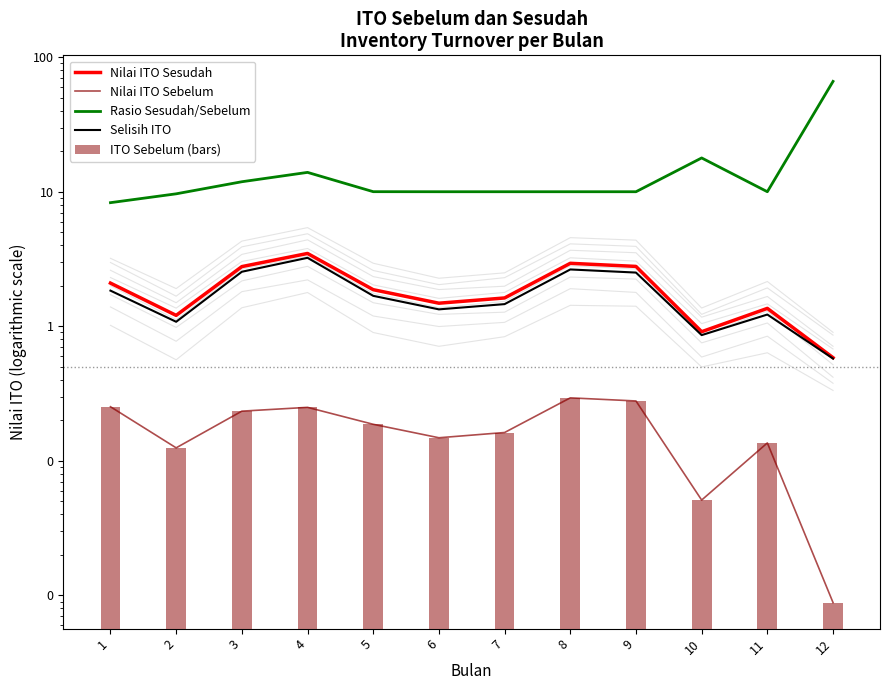

Reading left to right, transcribe all the data shown in this chart.

Nilai ITO Sesudah: 2.1	1.2	2.8	3.5	1.9	1.5	1.6	2.9	2.8	0.9	1.4	0.6
Nilai ITO Sebelum: 0.3	0.1	0.2	0.2	0.2	0.1	0.2	0.3	0.3	0.1	0.1	0.0
Rasio Sesudah/Sebelum: 8.3	9.6	11.9	13.9	10.0	10.0	10.0	10.0	10.0	17.8	10.0	66.1
Selisih ITO: 1.8	1.1	2.5	3.2	1.7	1.3	1.5	2.6	2.5	0.9	1.2	0.6
ITO Sebelum (bars): 0.3	0.1	0.2	0.2	0.2	0.1	0.2	0.3	0.3	0.1	0.1	0.0